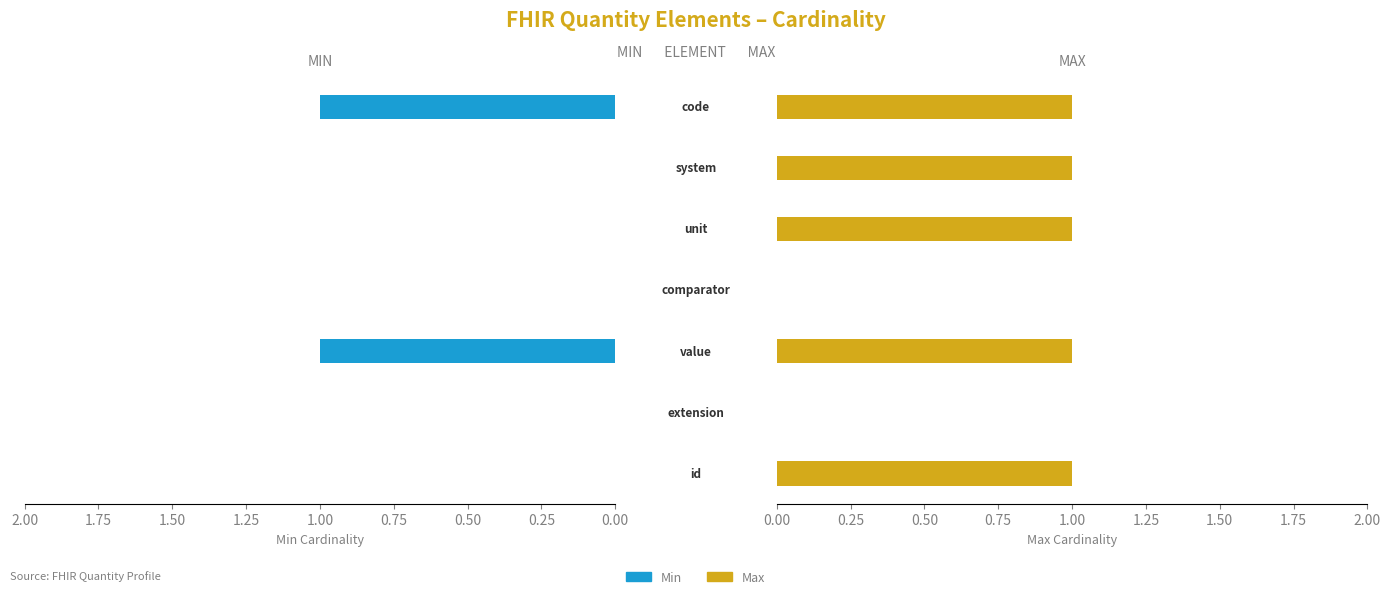

What is the value of the Max bar at the 1st from the left?

1